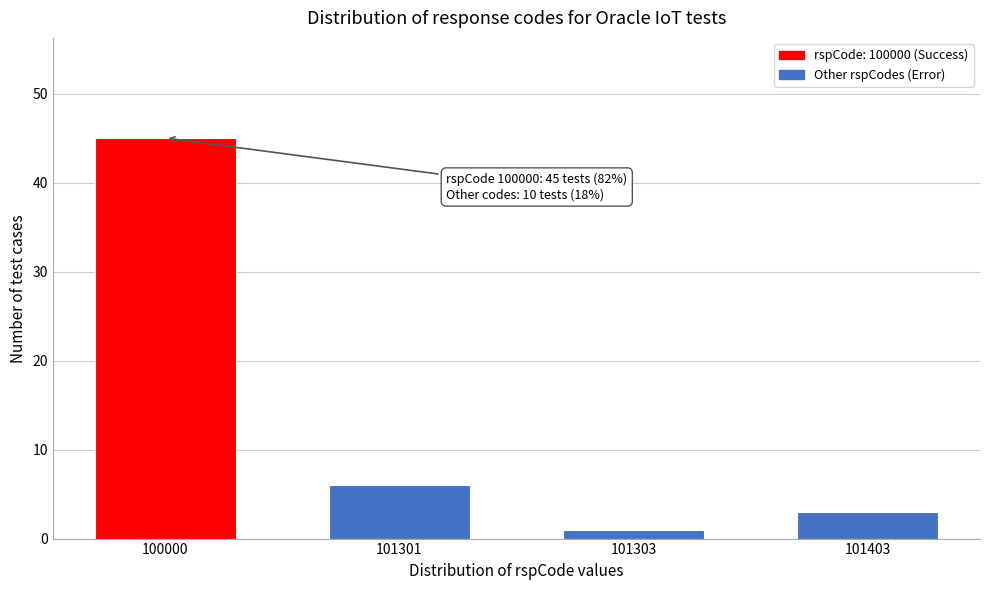

Reading right to left, list all the values displayed in this chart.

3	1	6	45